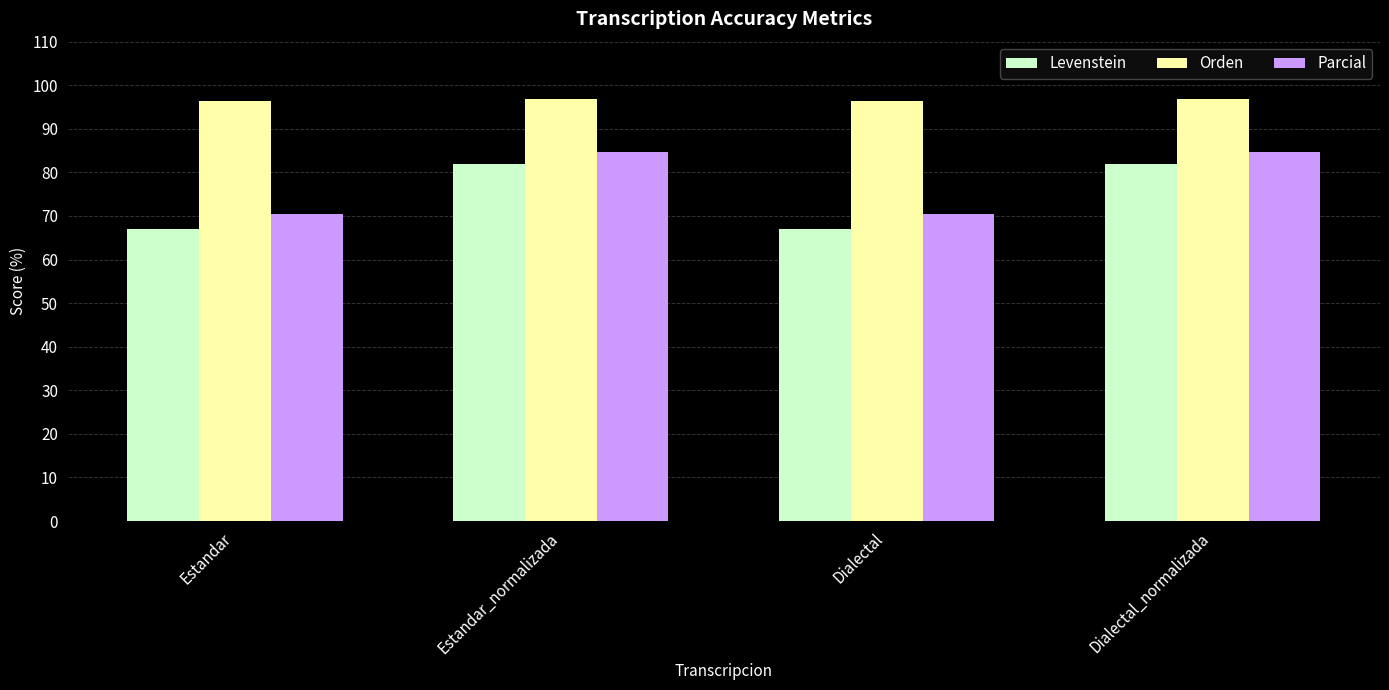

What is the spread (max minus min) of values at Estandar?

29.2